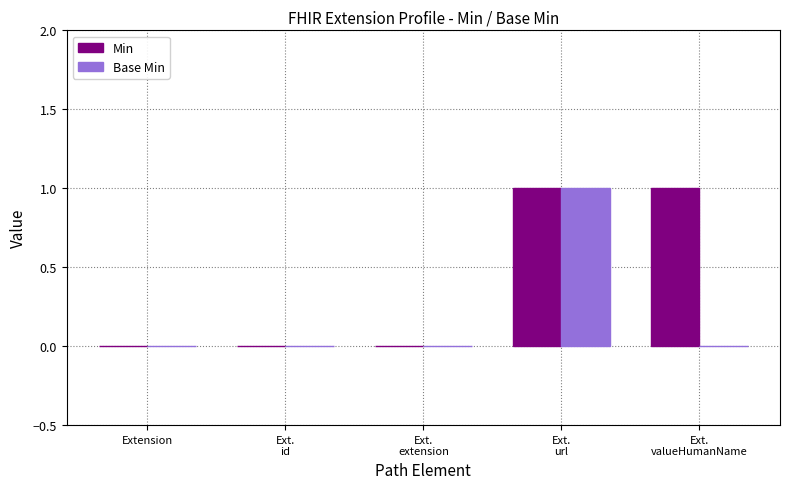

Does the chart contain stacked bars?

No